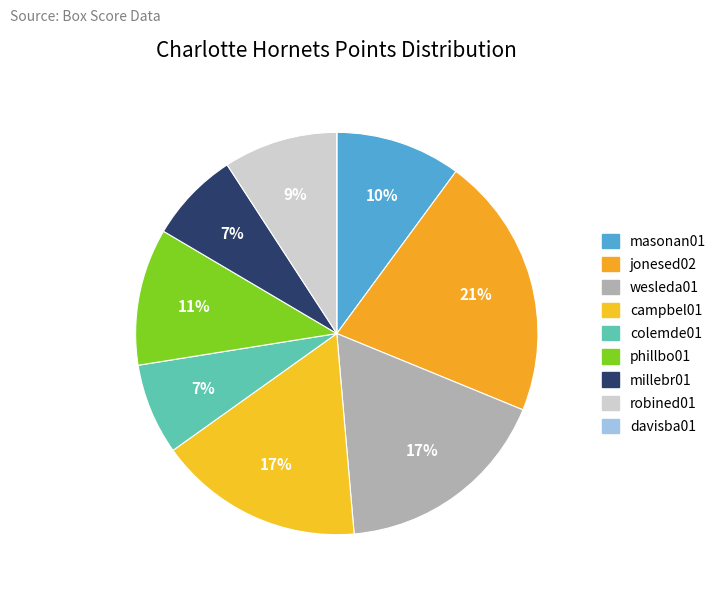

Approximately how many times larger is the value at millebr01 compared to robined01?

0.8